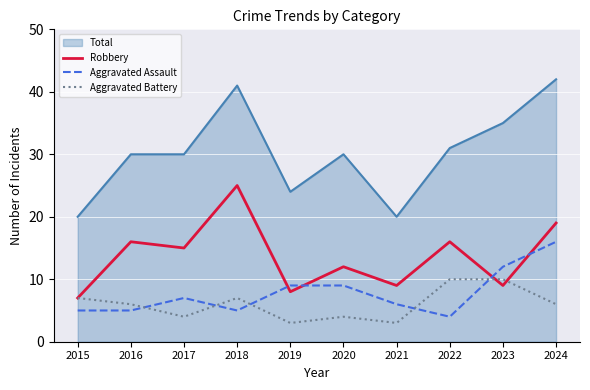

What value does the Total series have at 2022?

31